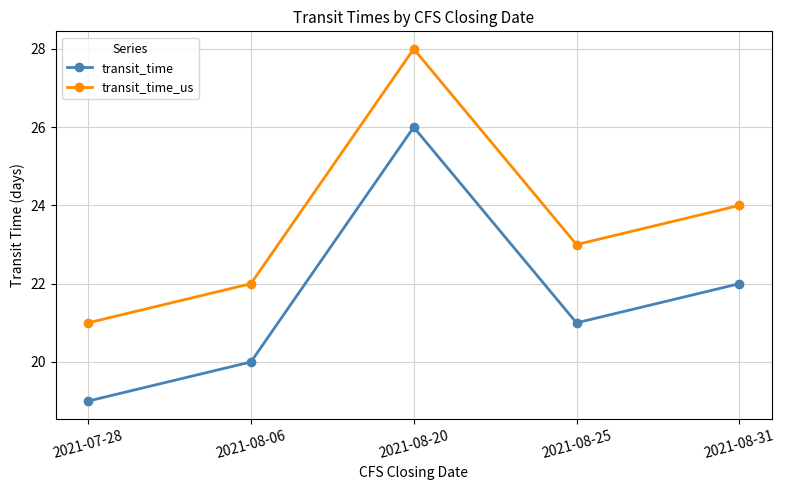

What is the lowest value of the transit_time series?

19